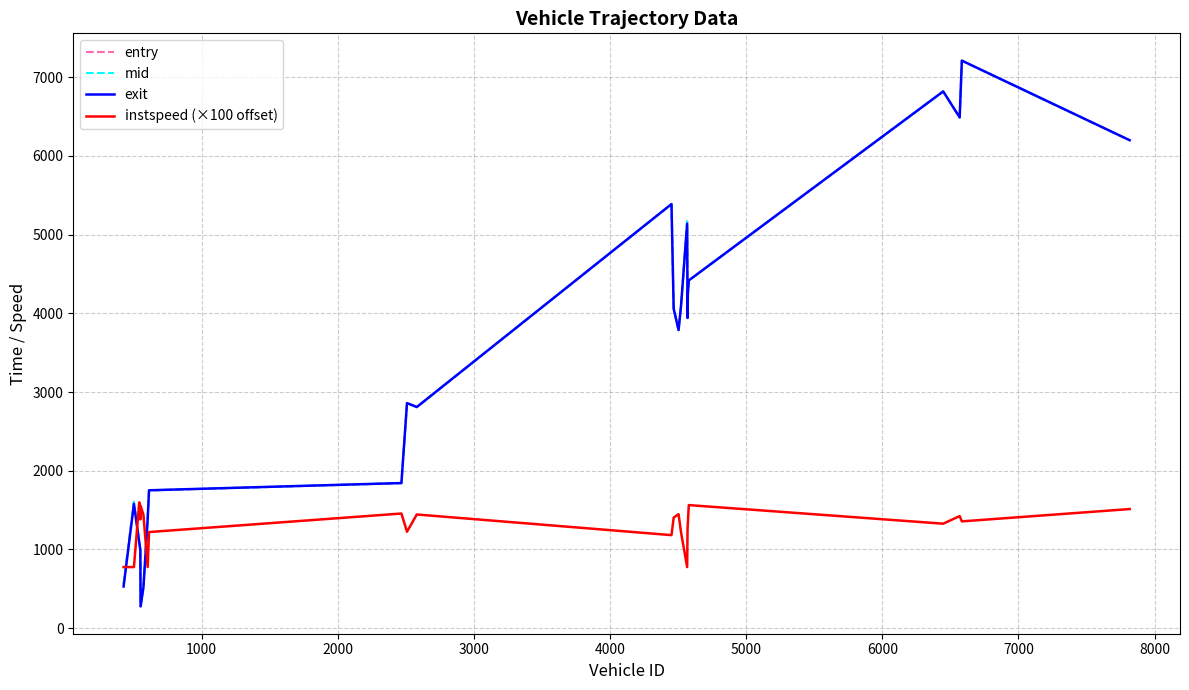

Which series has the largest range (max minus min)?

exit